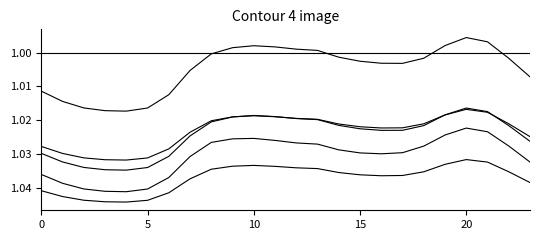

What is the label of the 8th point from the right?

16